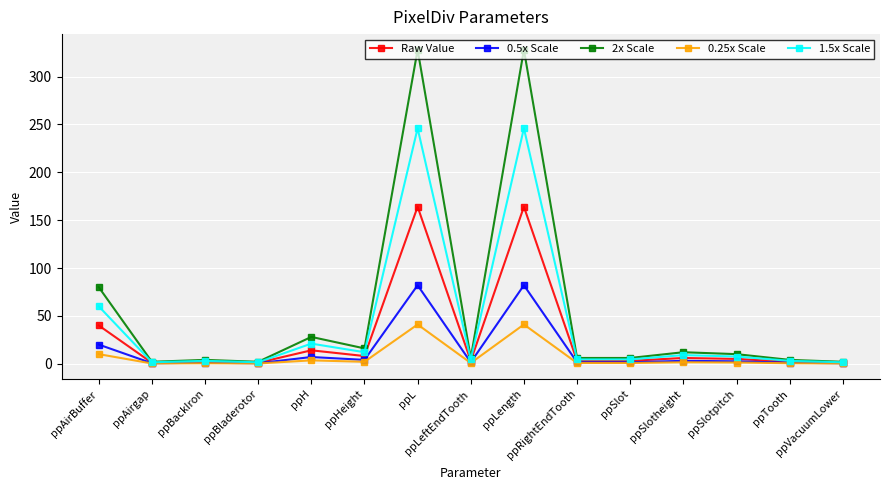

List the series in order of their peak value, highest first.

2x Scale, 1.5x Scale, Raw Value, 0.5x Scale, 0.25x Scale